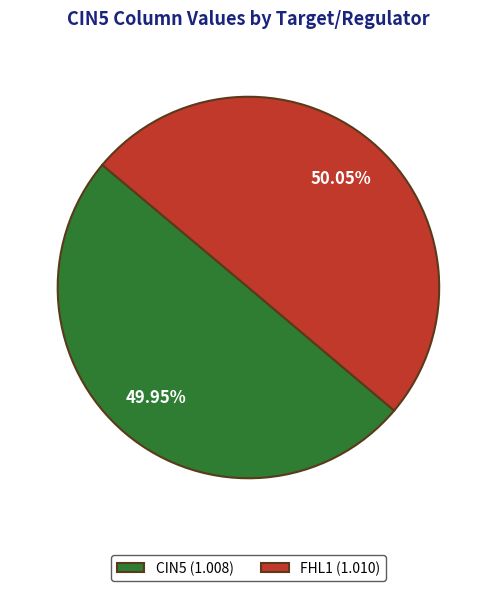

How many segments does this pie chart have?

2